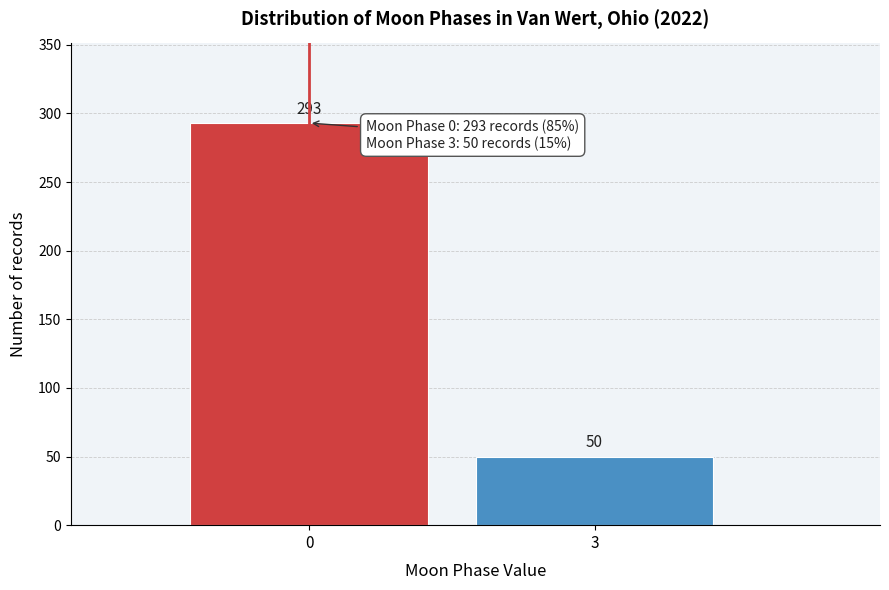

Reading left to right, list all the values displayed in this chart.

0=293	3=50